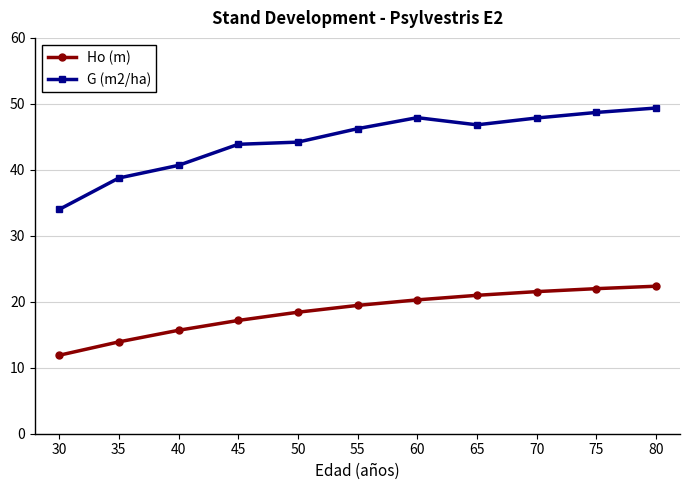

What is the difference between the highest and lowest values at 35?

24.8